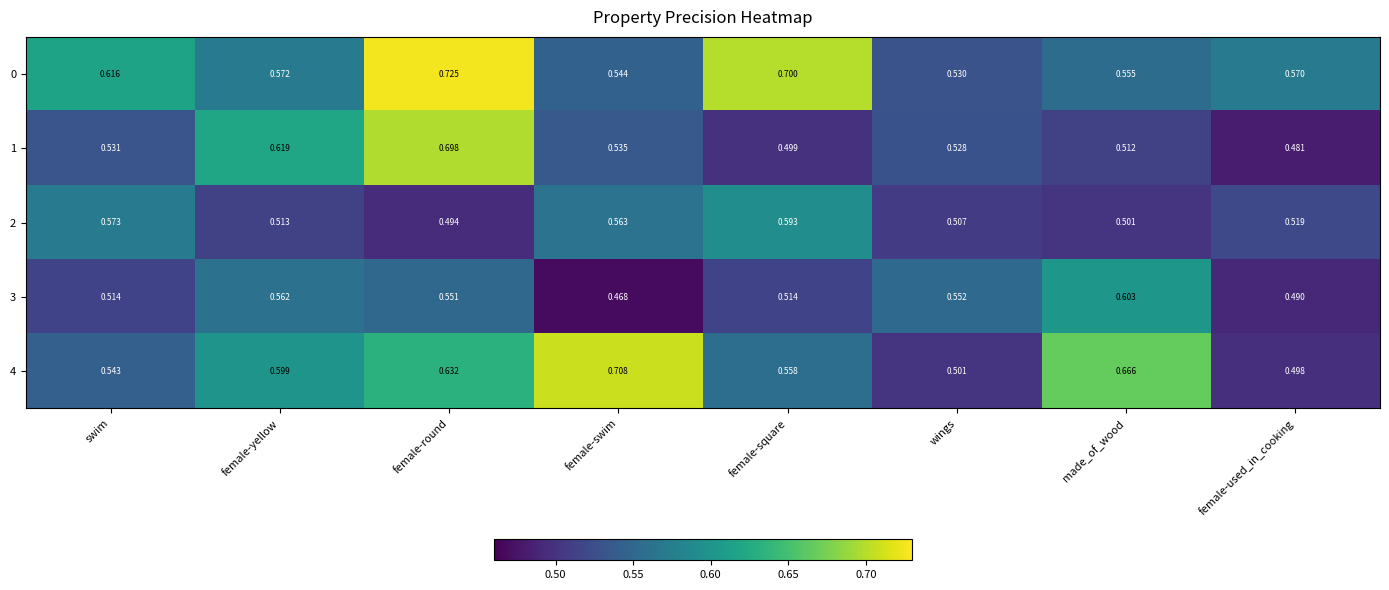

At which category is the sum across all series the highest?

female-round